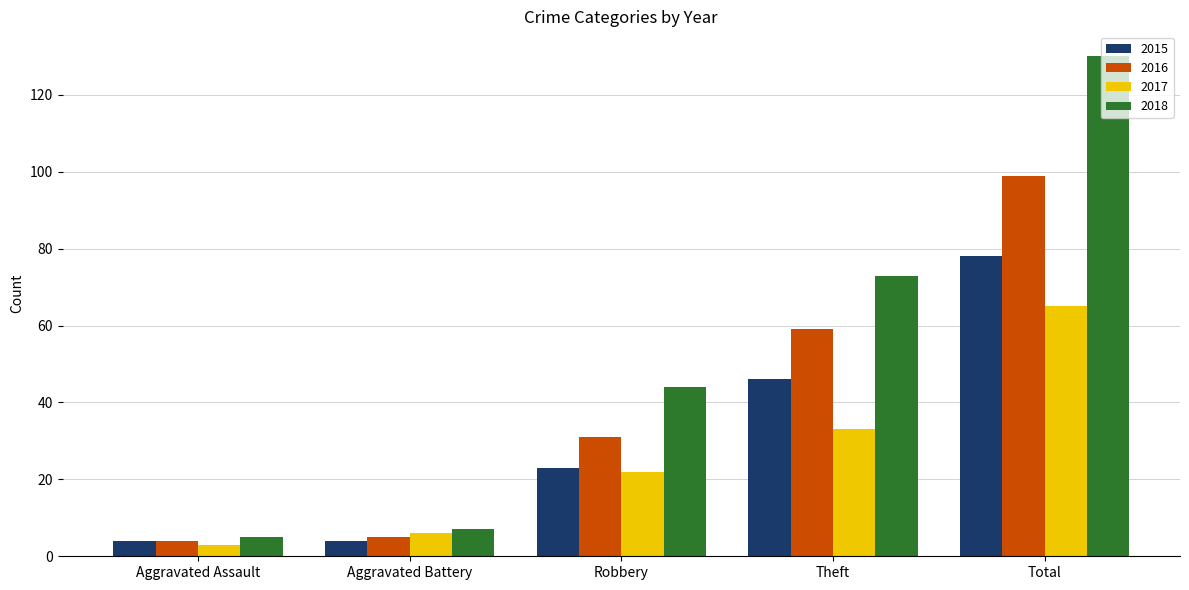

What is the minimum value shown in the chart?

3